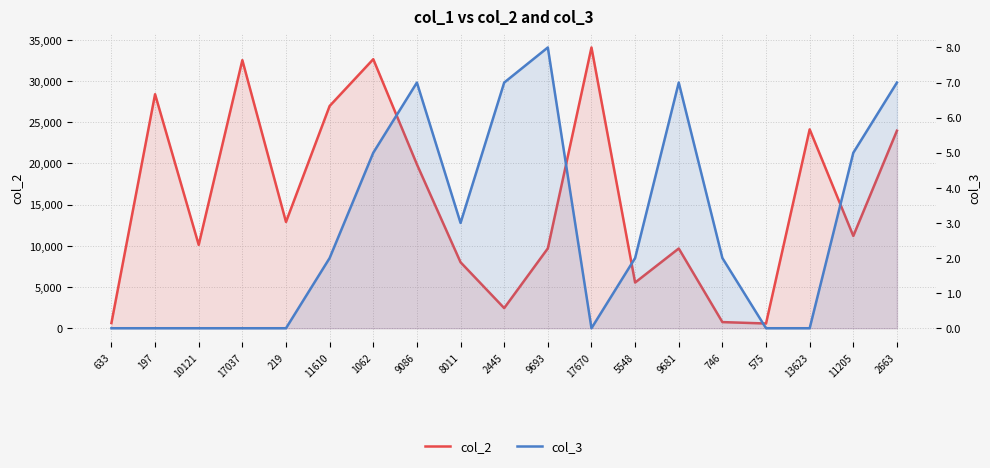

Does the chart display data point markers on the line(s)?

No